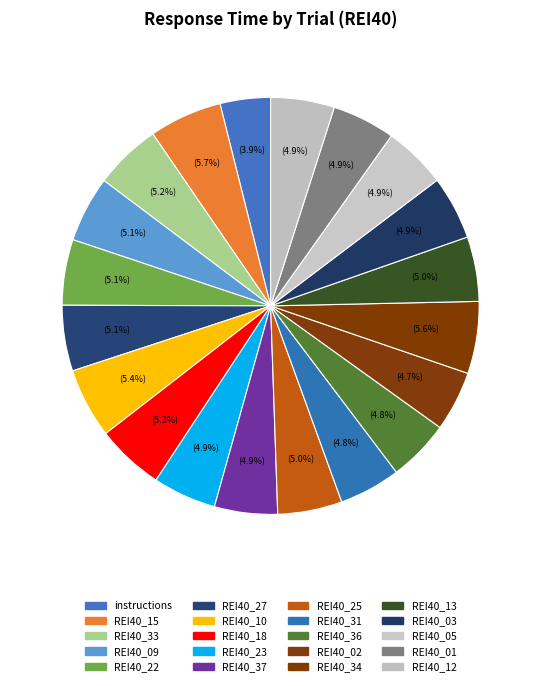

Count the number of slices in the pie.

20